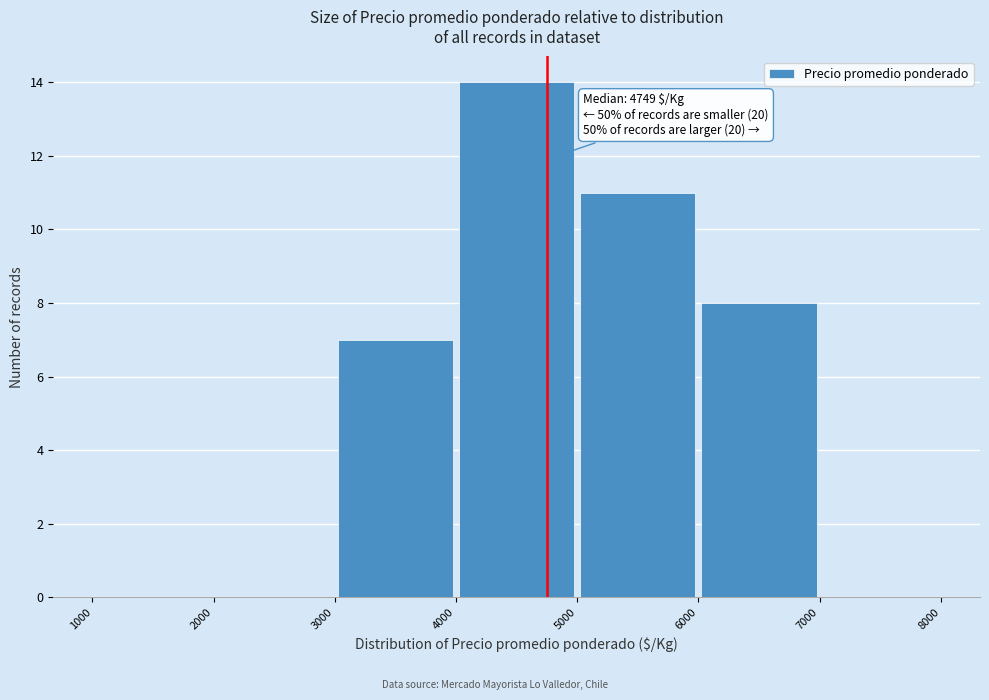

Over which range of the x-axis is the bar tallest?

4000 to 5000